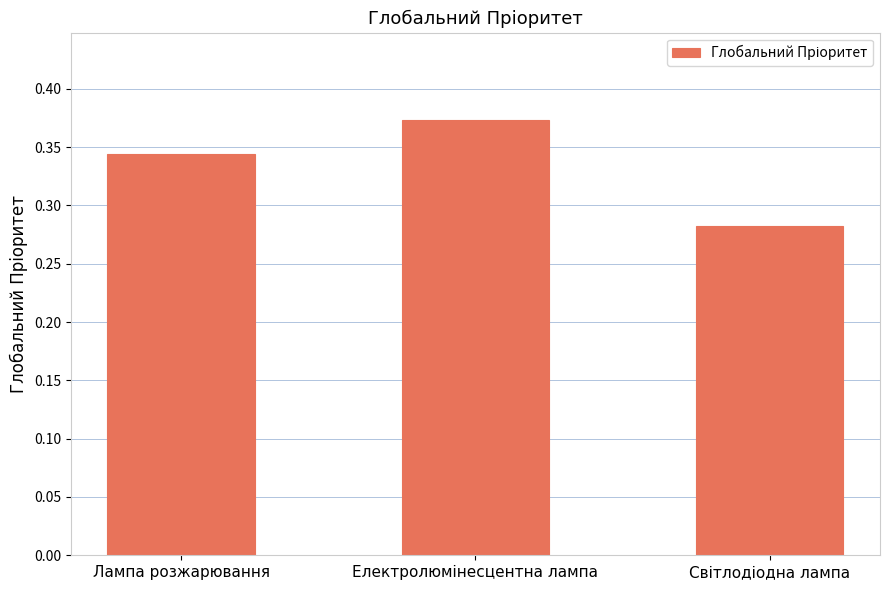

The chart shows a value of 0.5 at Лампа розжарювання. True or false?

False